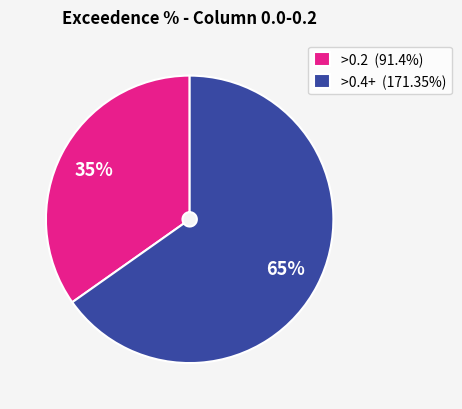

Is the sum of >0.2 (91.4%) and >0.4+ (171.35%) greater than half?

Yes